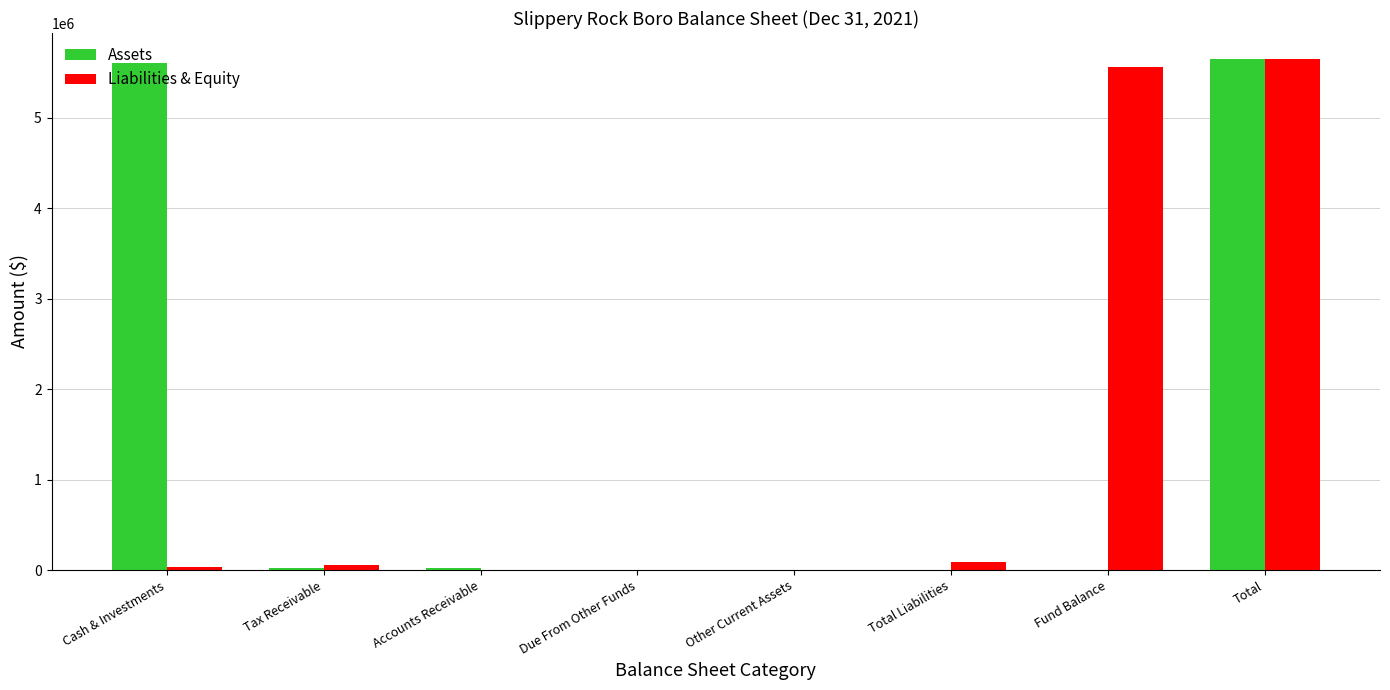

At which category is the sum across all series the highest?

Total